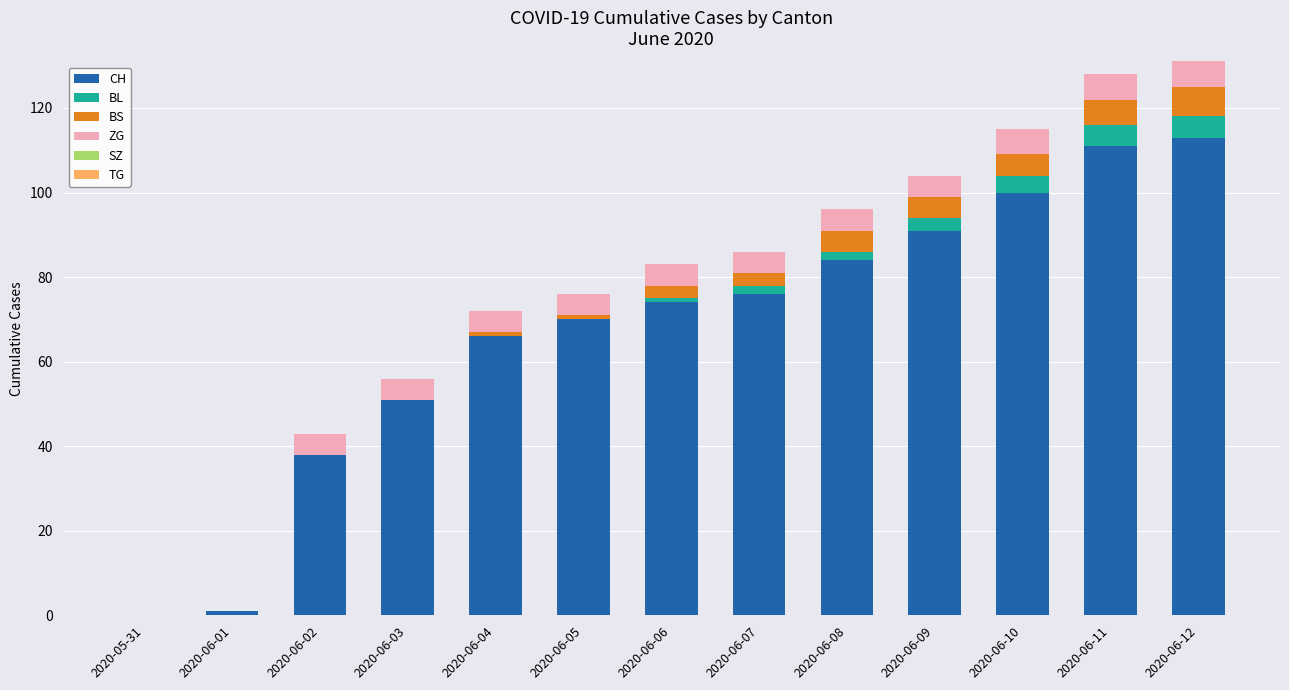

The CH series shows 91 at 2020-06-04. True or false?

False